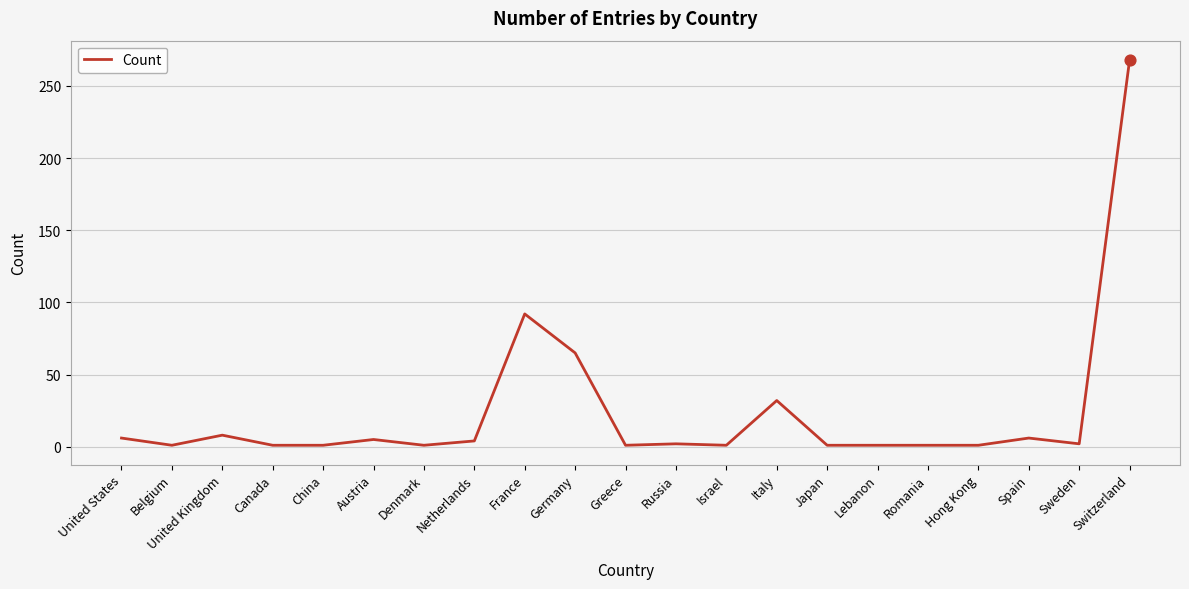

What position from the left is Switzerland?

21